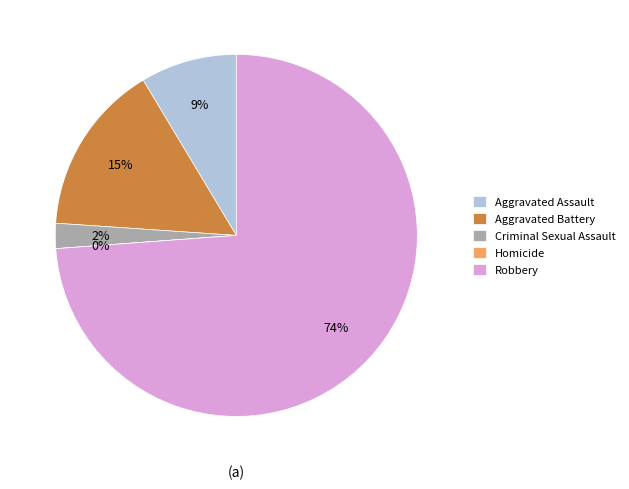

Combined, do Aggravated Assault and Robbery account for over 50%?

Yes